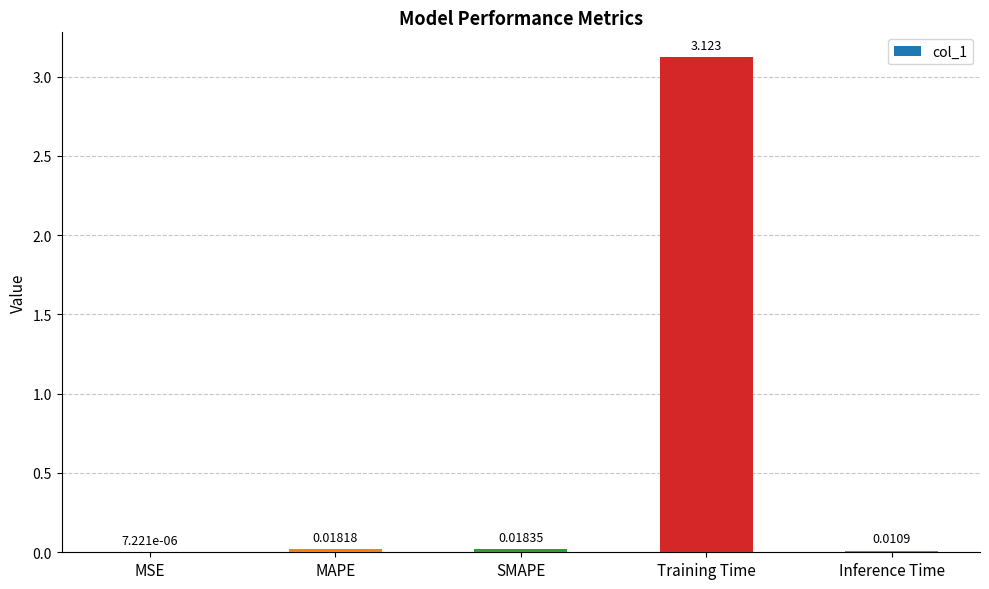

Which label corresponds to the largest value in the chart?

Training Time